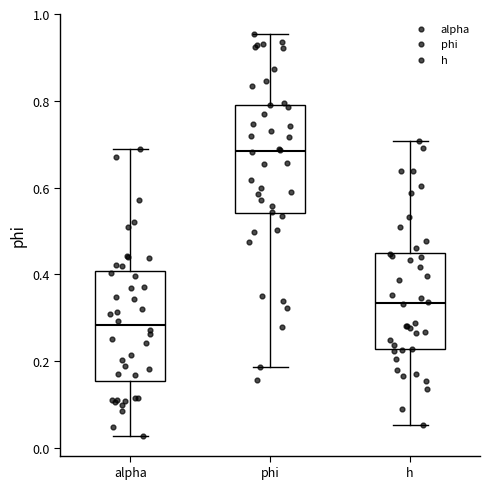

Reading left to right, transcribe this box plot: for each box, give where its median line is, the range the box spans, and where its two whiskers end, as read against the y-axis. The values are not printed on the chart, so give them approximately, as read against the axis.

alpha: median 0.28, box 0.16 to 0.40, whiskers 0.02 to 0.68
phi: median 0.68, box 0.54 to 0.80, whiskers 0.18 to 0.96
h: median 0.34, box 0.22 to 0.44, whiskers 0.06 to 0.70